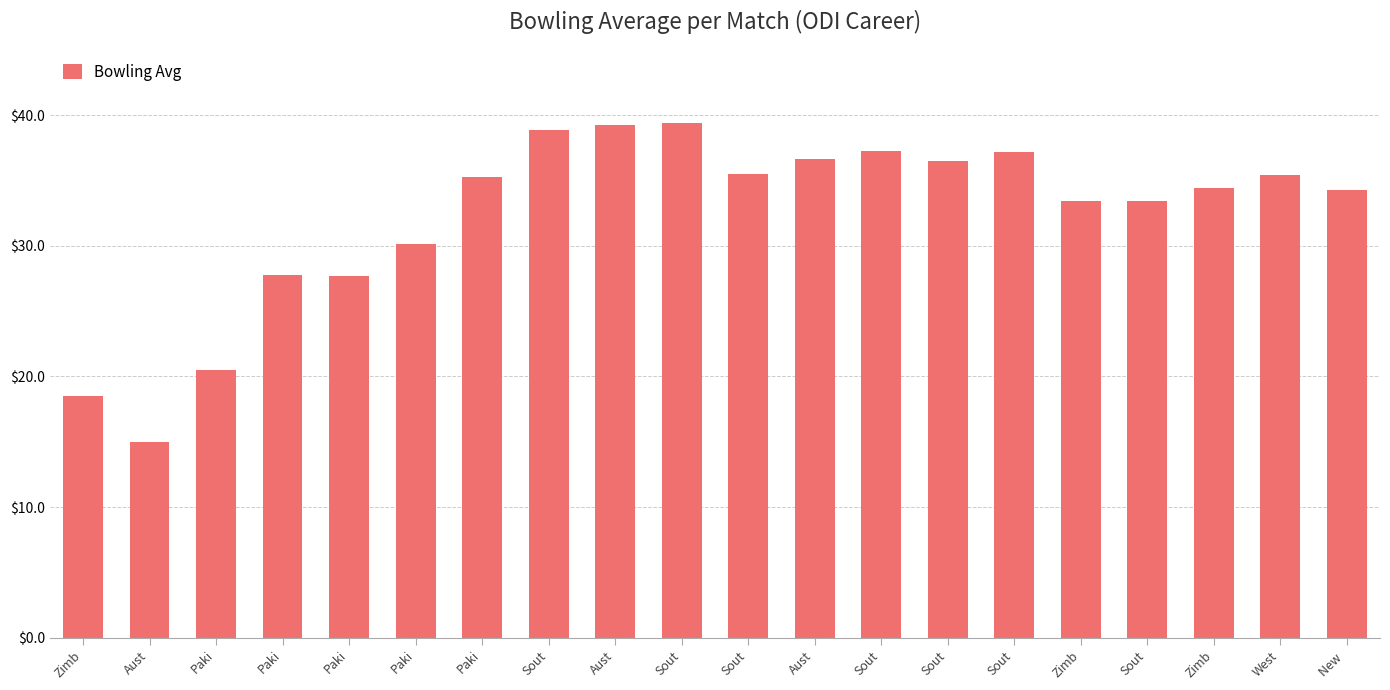

Are the bars horizontal?

No